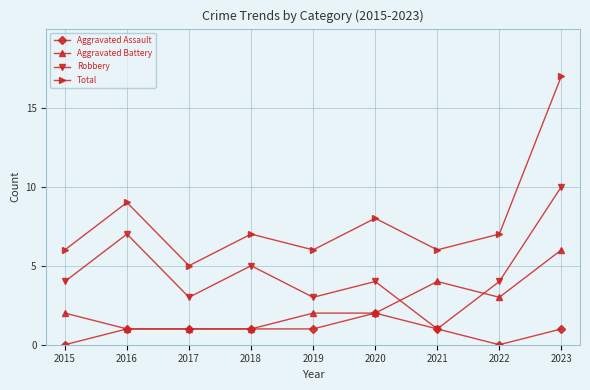

Is this an area chart (filled region under the line)?

No